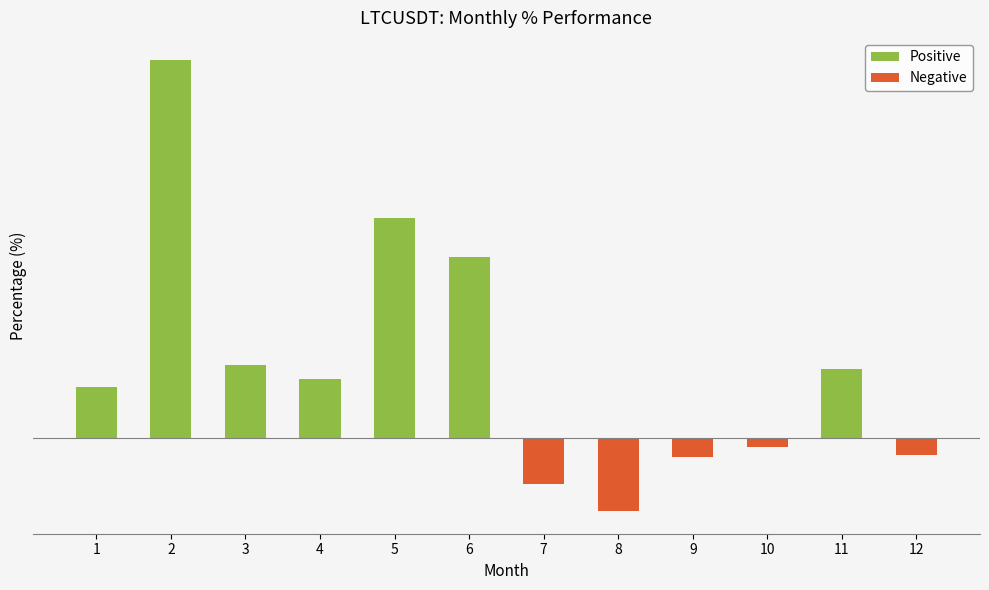

Are the bars horizontal?

No